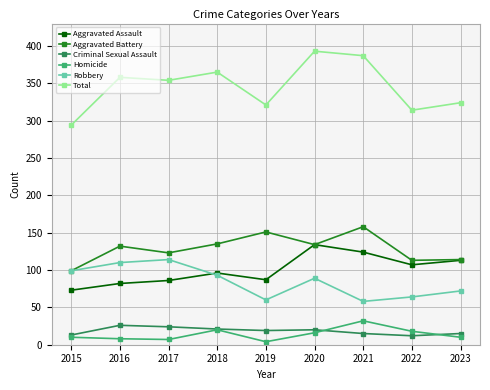

What is the sum of all Total values?

3110